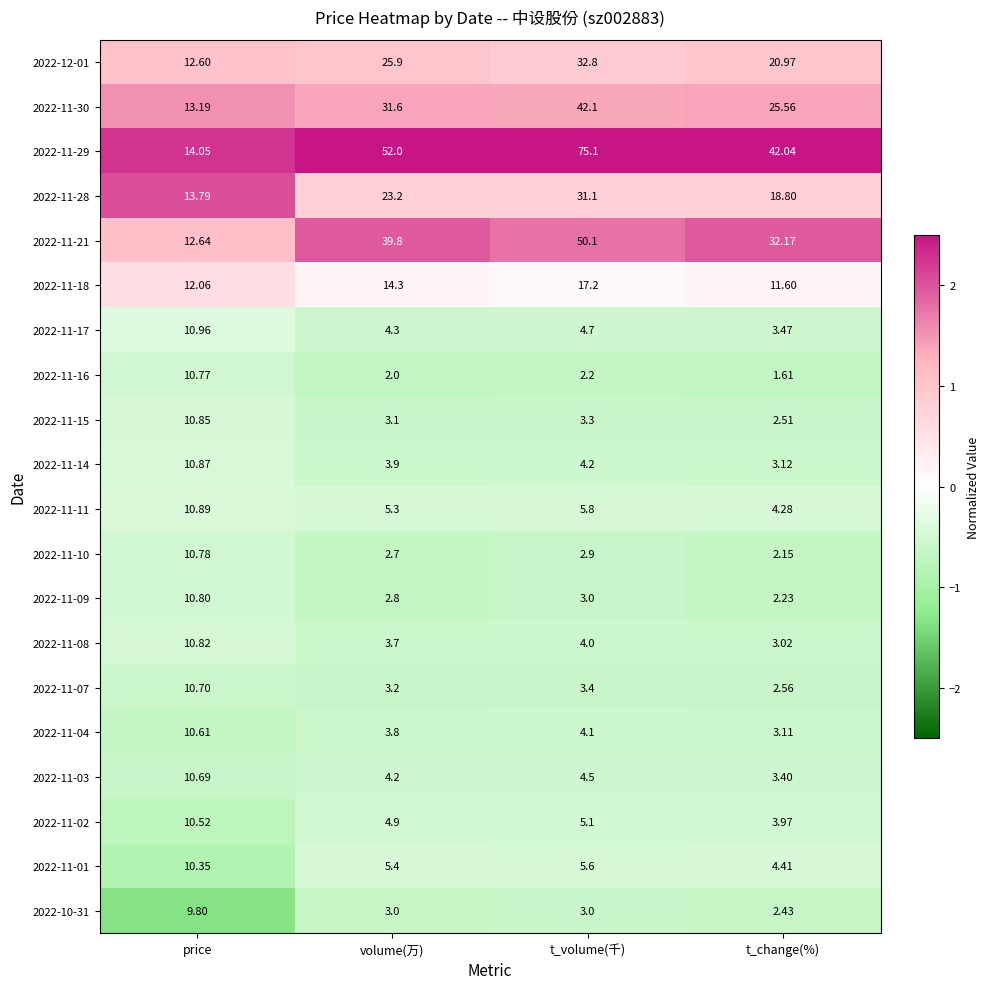

At which label is 2022-11-18 closest to 14?

volume(万)